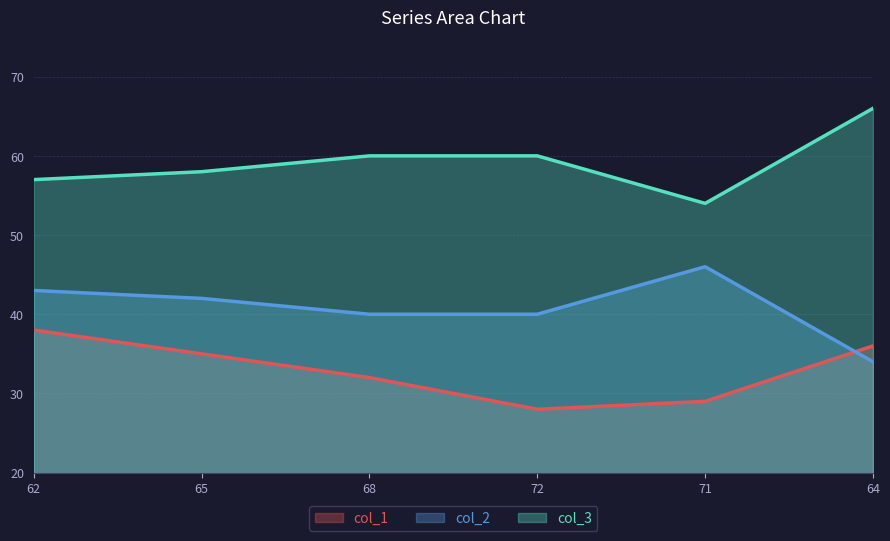

At which category is the sum across all series the highest?

62